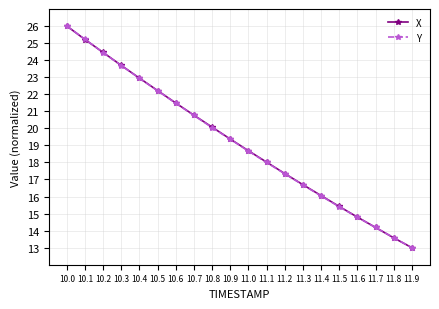

Is the value of Y at 10.0 greater than the value of X at 10.6?

Yes